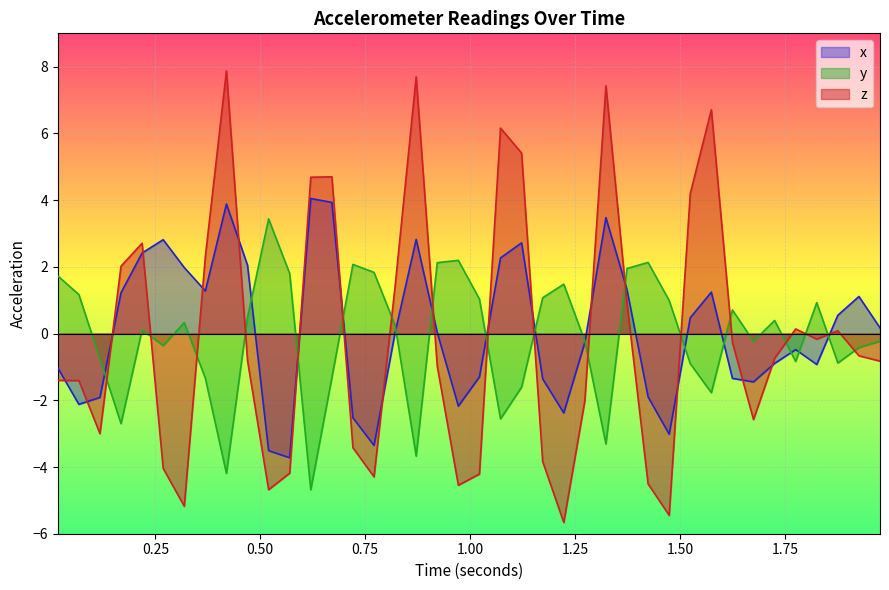

Rank the series by their maximum value, from lowest to highest.

y, x, z